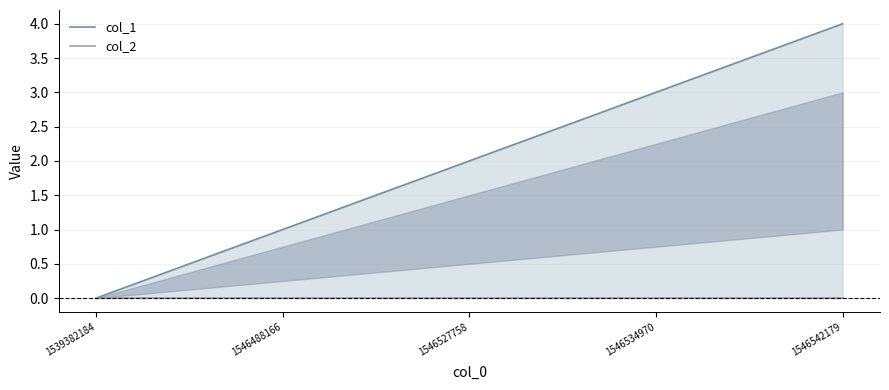

The col_1 series shows 2 at 1546527758. True or false?

True